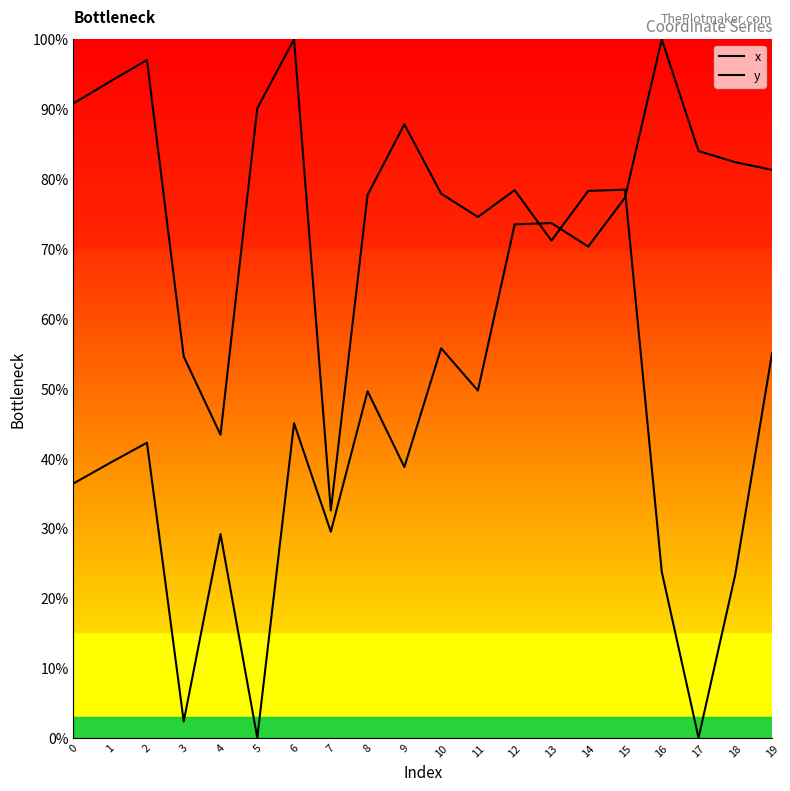

Read the y value at 7.

29.5